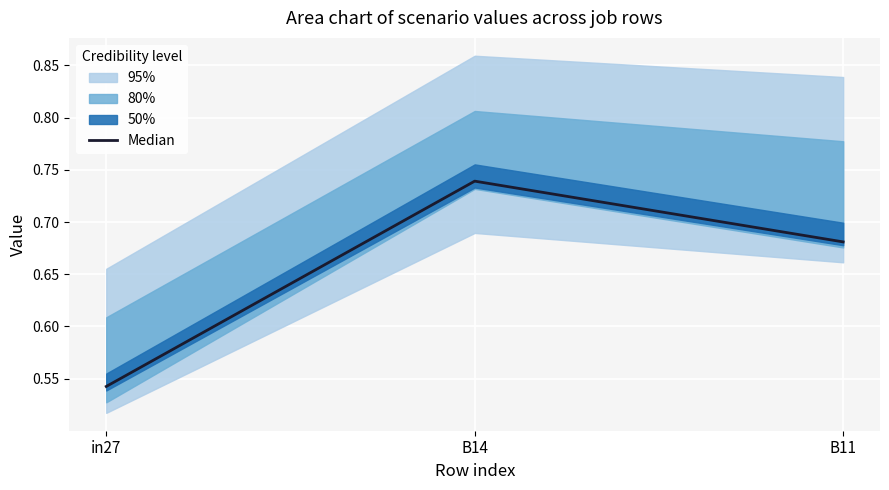

What is the average value?

0.7